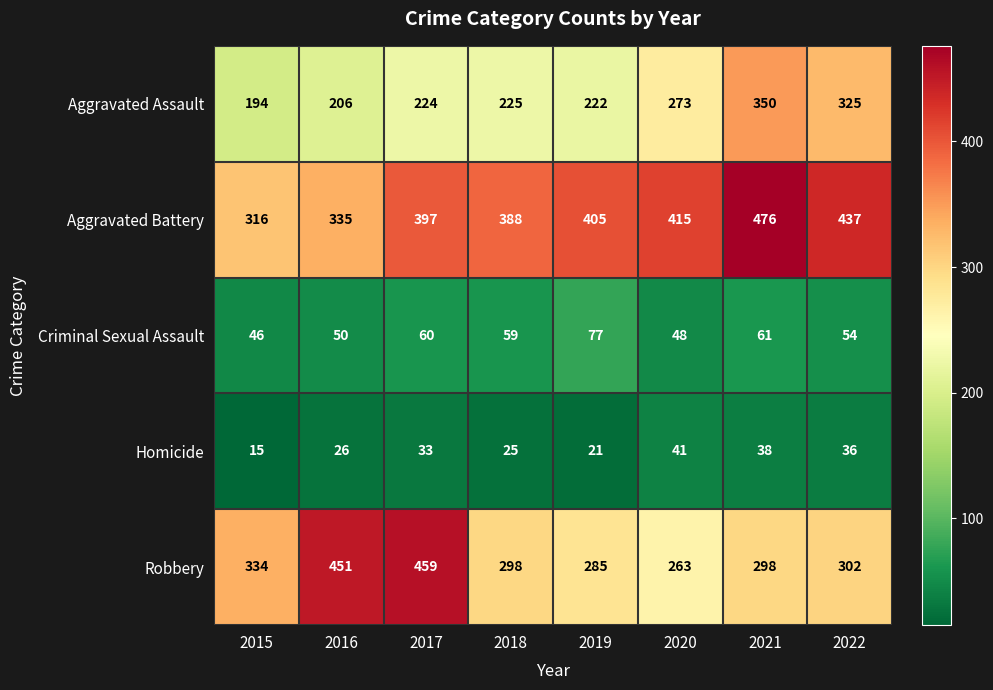

List the labels in order of Aggravated Battery value, largest first.

2021, 2022, 2020, 2019, 2017, 2018, 2016, 2015